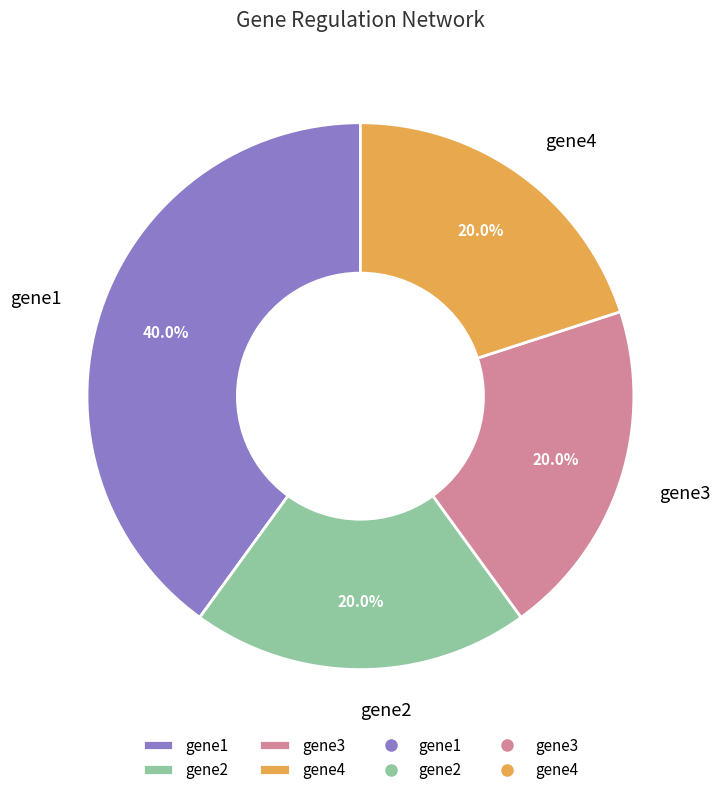

Approximately how many times larger is the value at gene2 compared to gene3?

1.0